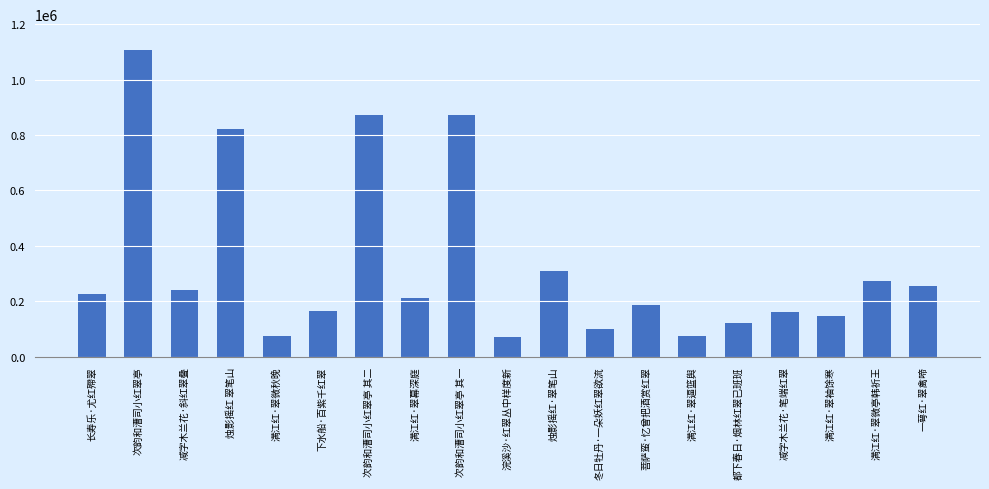

The chart shows a value of 226493 at 长寿乐·尤红殢翠. True or false?

True